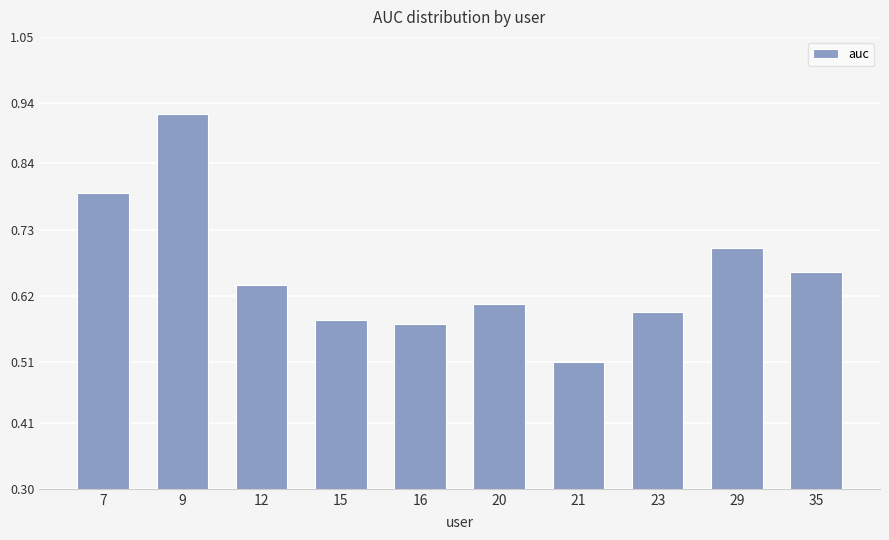

Which label corresponds to the smallest value in the chart?

21